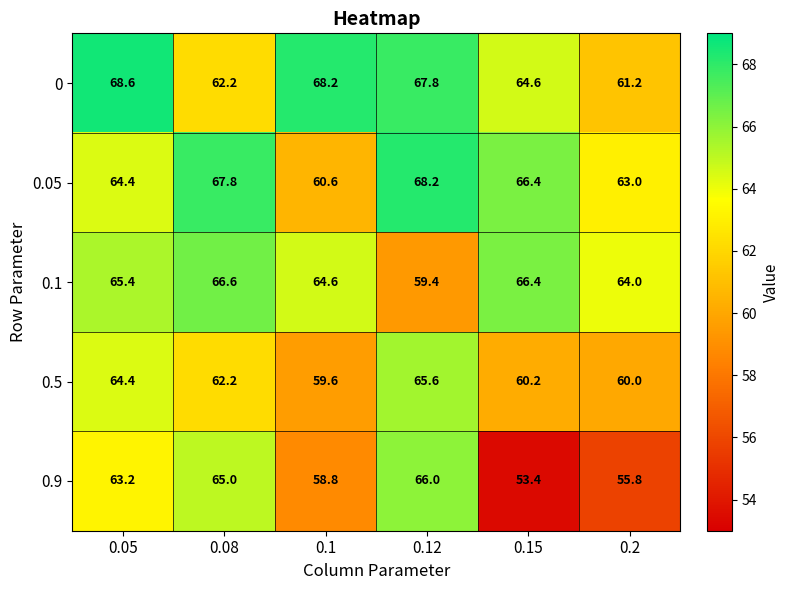

List the series in order of their peak value, lowest first.

0.5, 0.9, 0.1, 0.05, 0